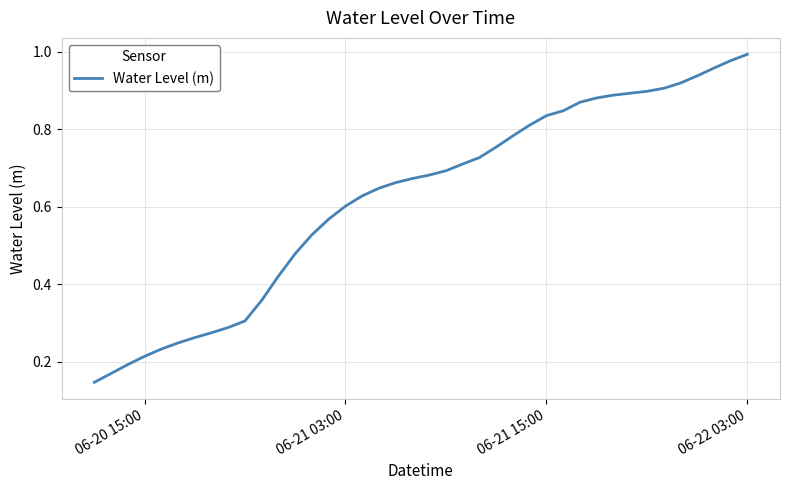

Does the chart have visible grid lines?

Yes